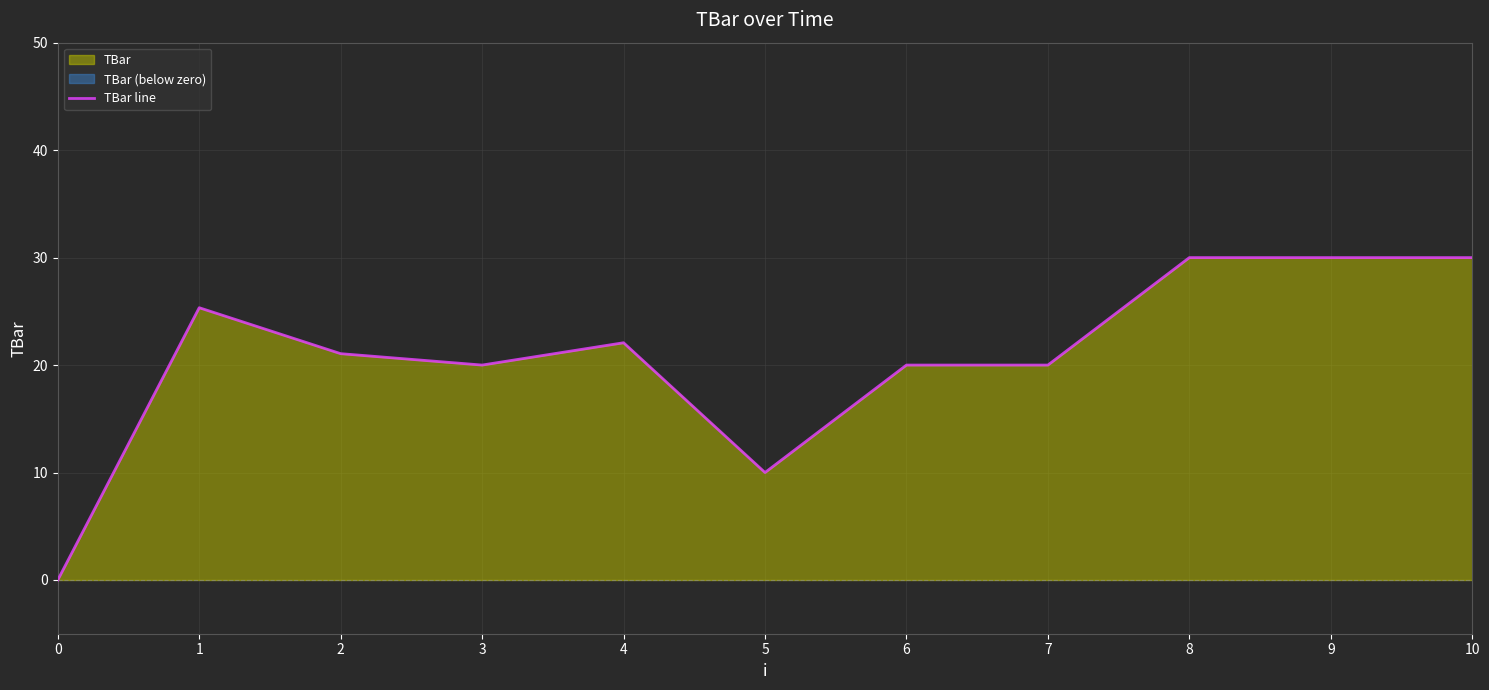

What is the change in value from 1 to 5?

-15.3